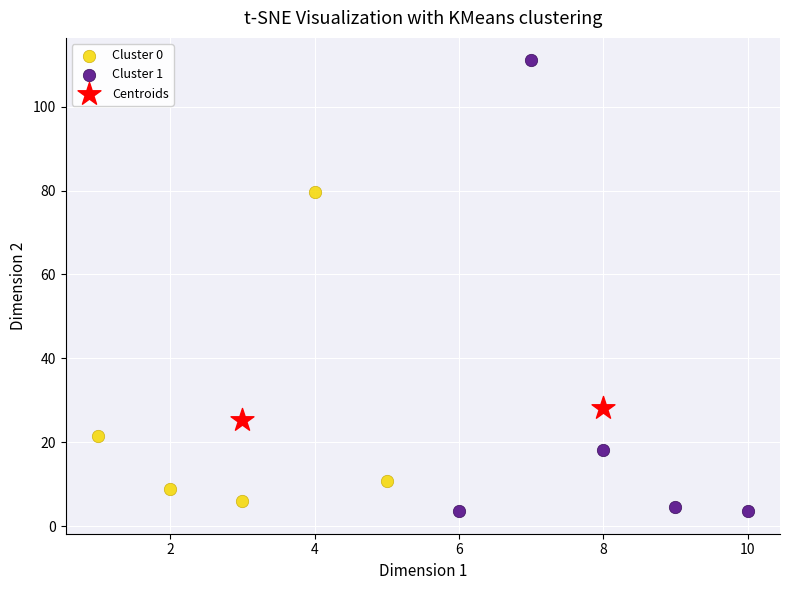

Which series contains the lowest Y value?

Cluster 1